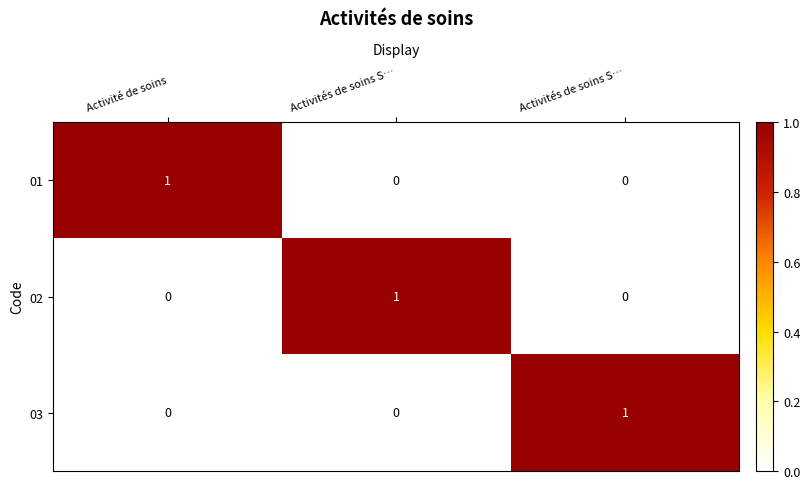

Which series has the largest range (max minus min)?

01